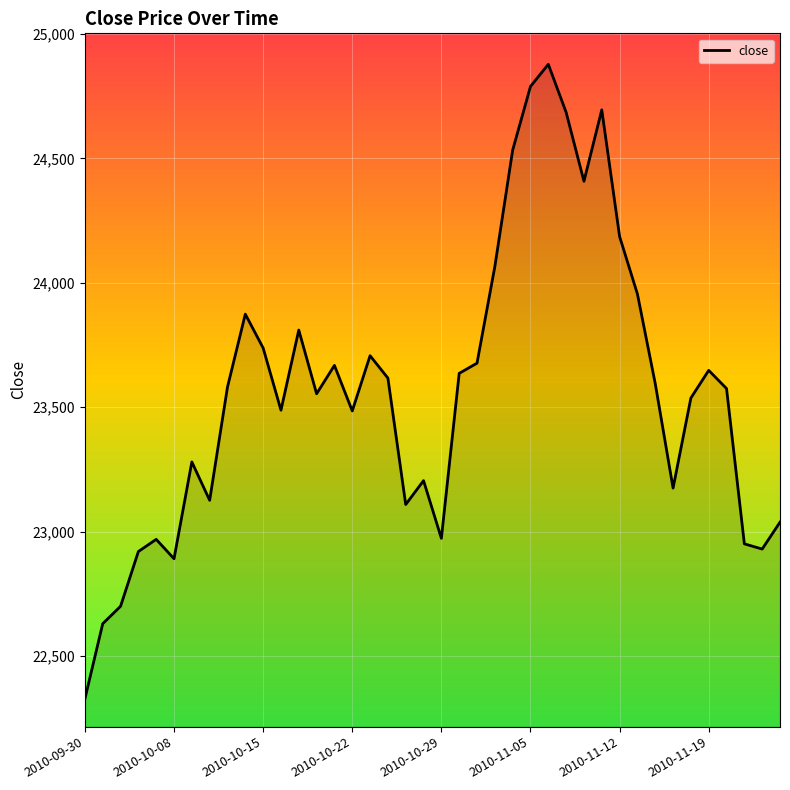

What is the greatest value displayed?

24878